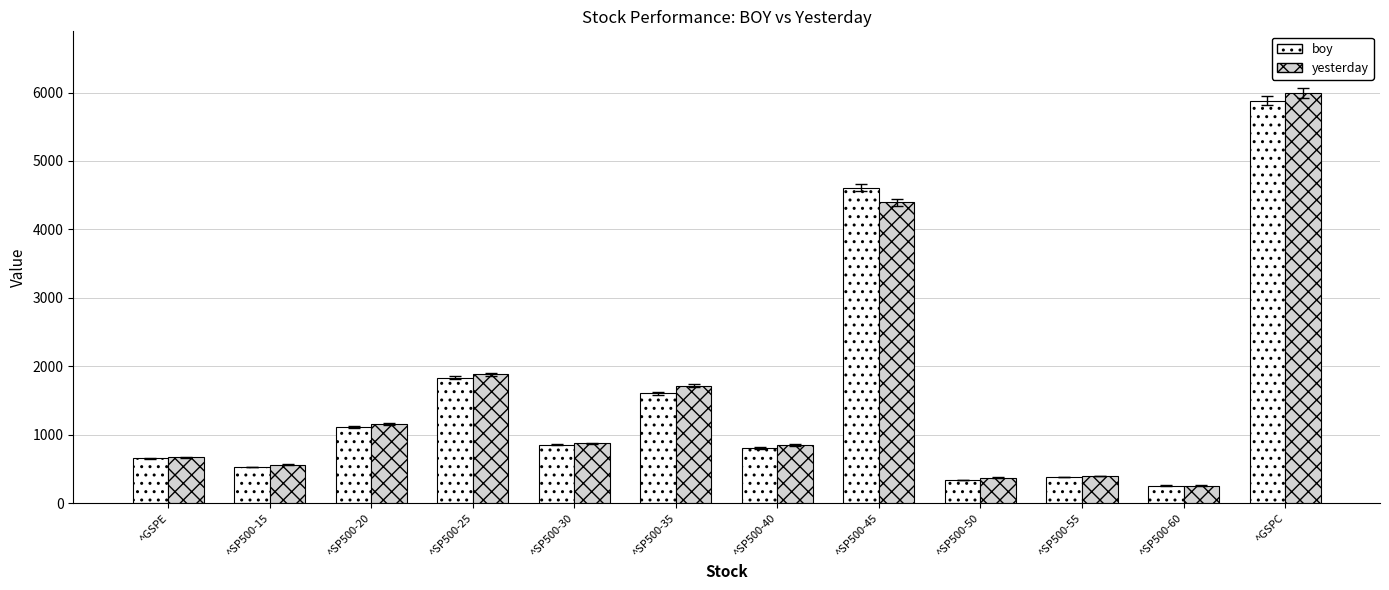

What is the label of the 4th bar from the left?

^SP500-25